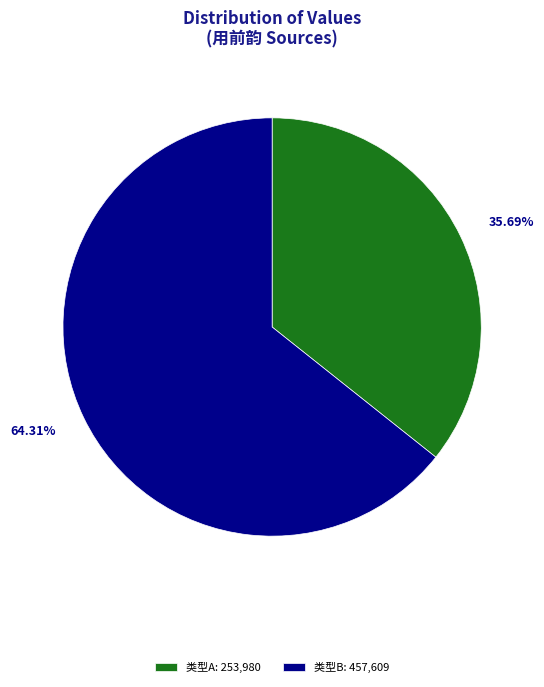

Rank the categories by value from lowest to highest.

类型A: 253,980, 类型B: 457,609